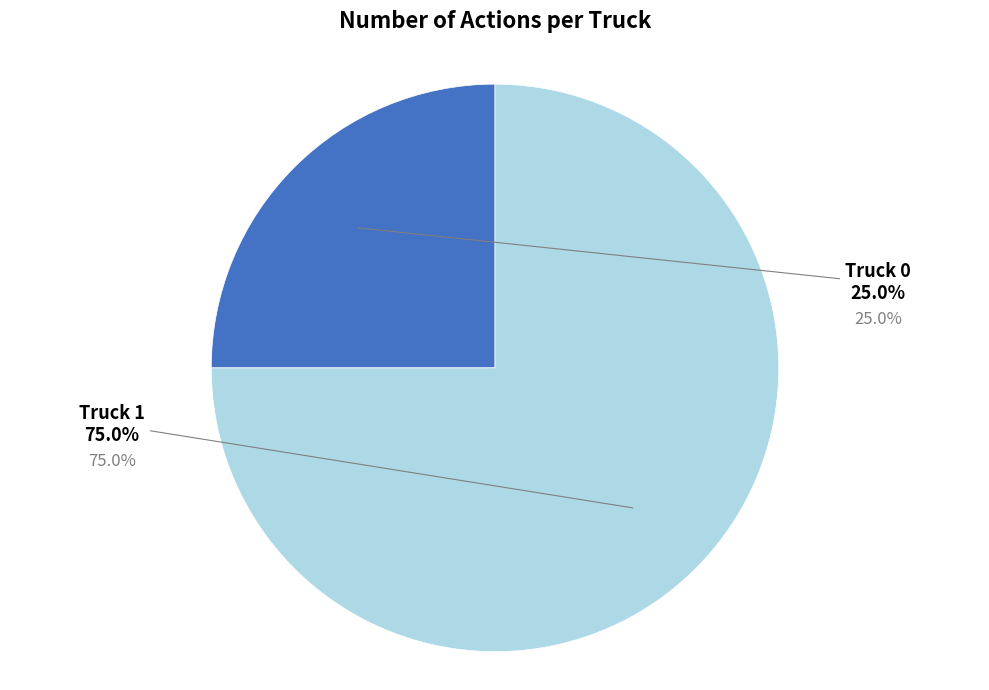

What is the total percentage of Truck 0 and Truck 1?

100.0%